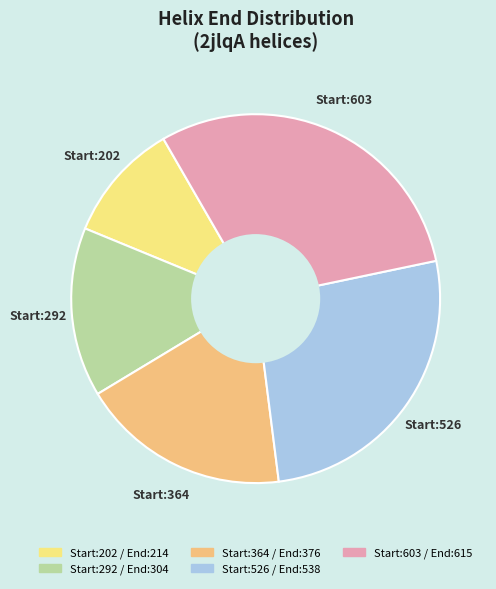

How many slices are in this pie chart?

5